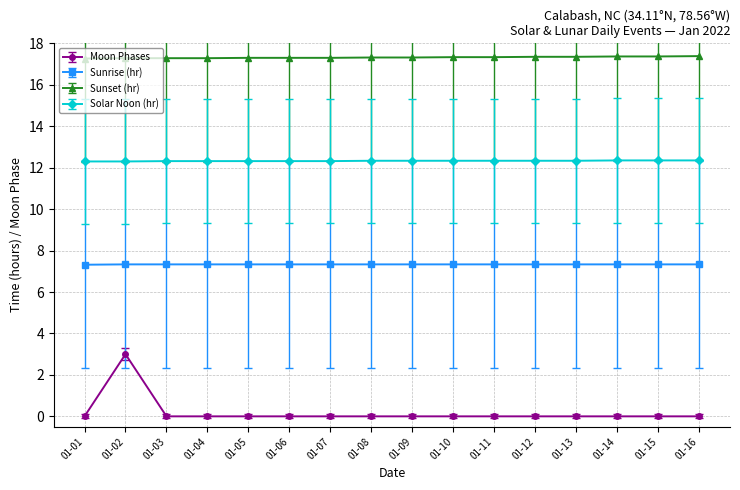

Rank the series at 01-07 from highest to lowest value.

Sunset (hr), Solar Noon (hr), Sunrise (hr), Moon Phases